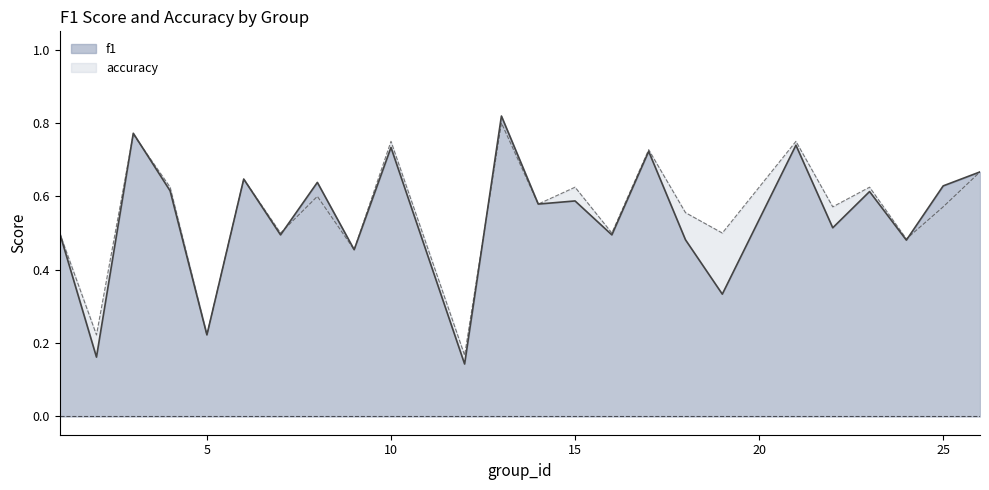

What is the minimum value shown in the chart?

0.1